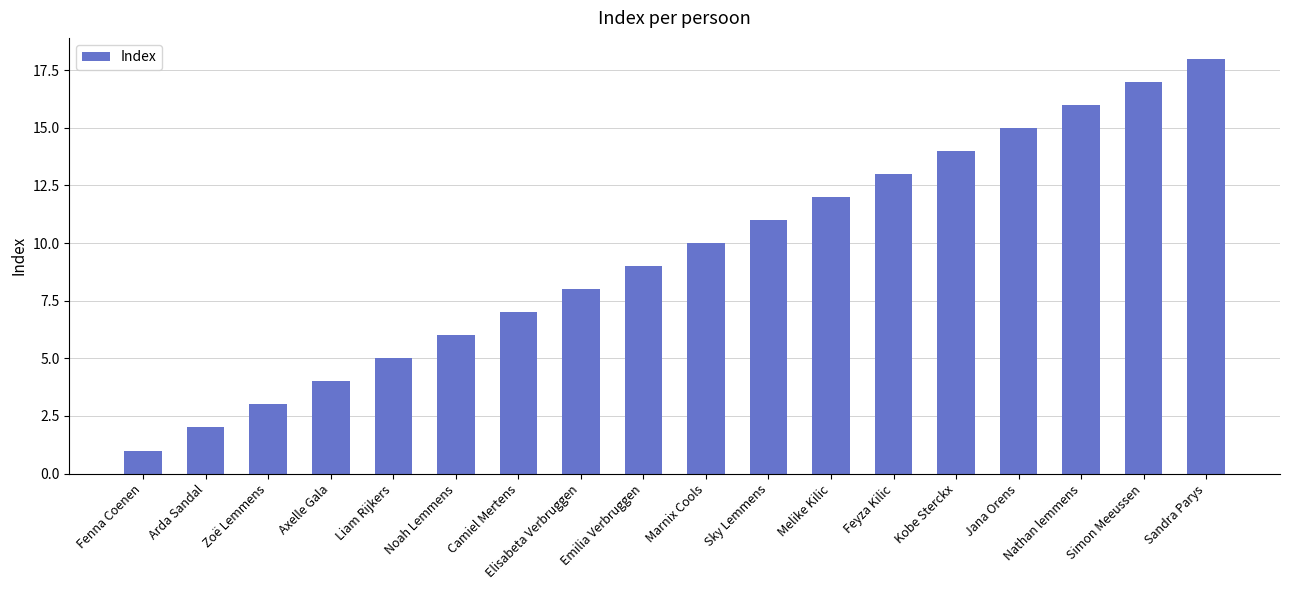

Which label corresponds to the smallest value in the chart?

Fenna Coenen